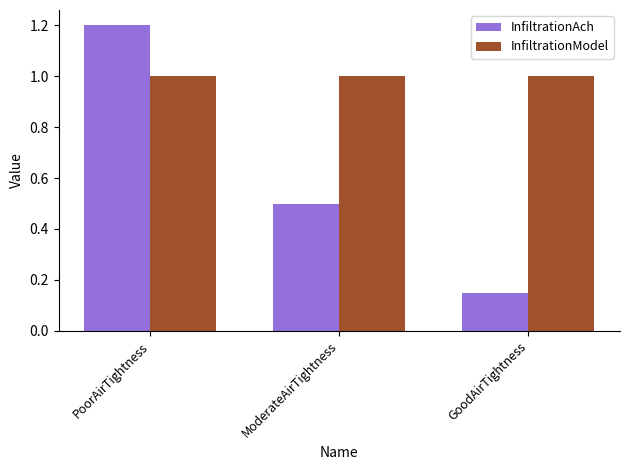

What is the total value across all series at PoorAirTightness?

2.2